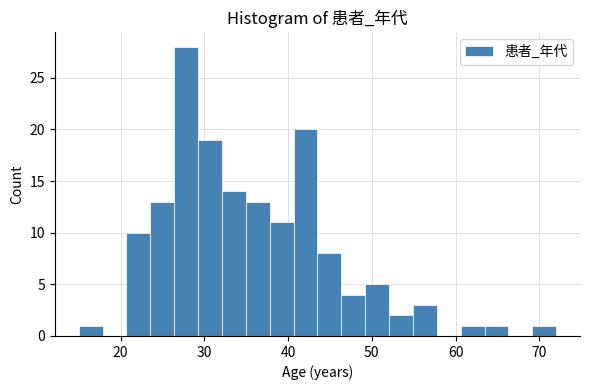

Read against the x-axis, roughly where is the centre of the tallest bar?

28